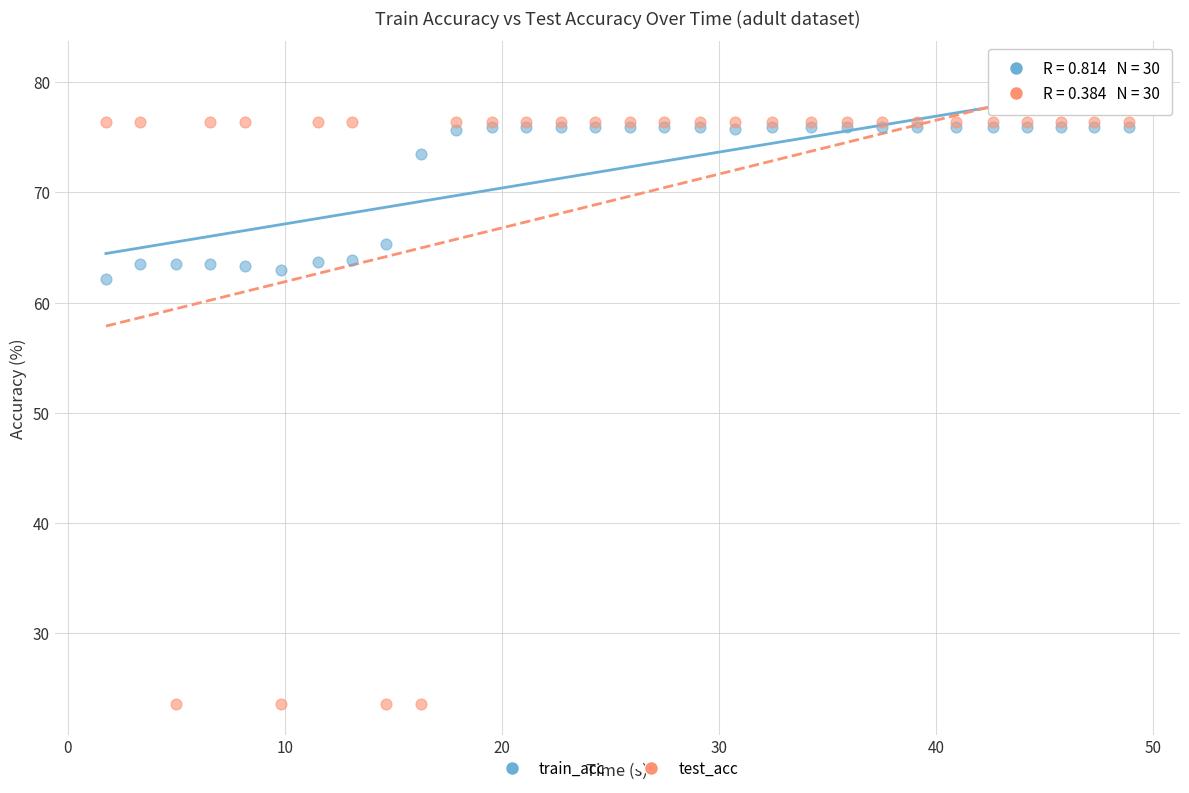

In the train_acc series, what Y value is closest to 69?

65.3